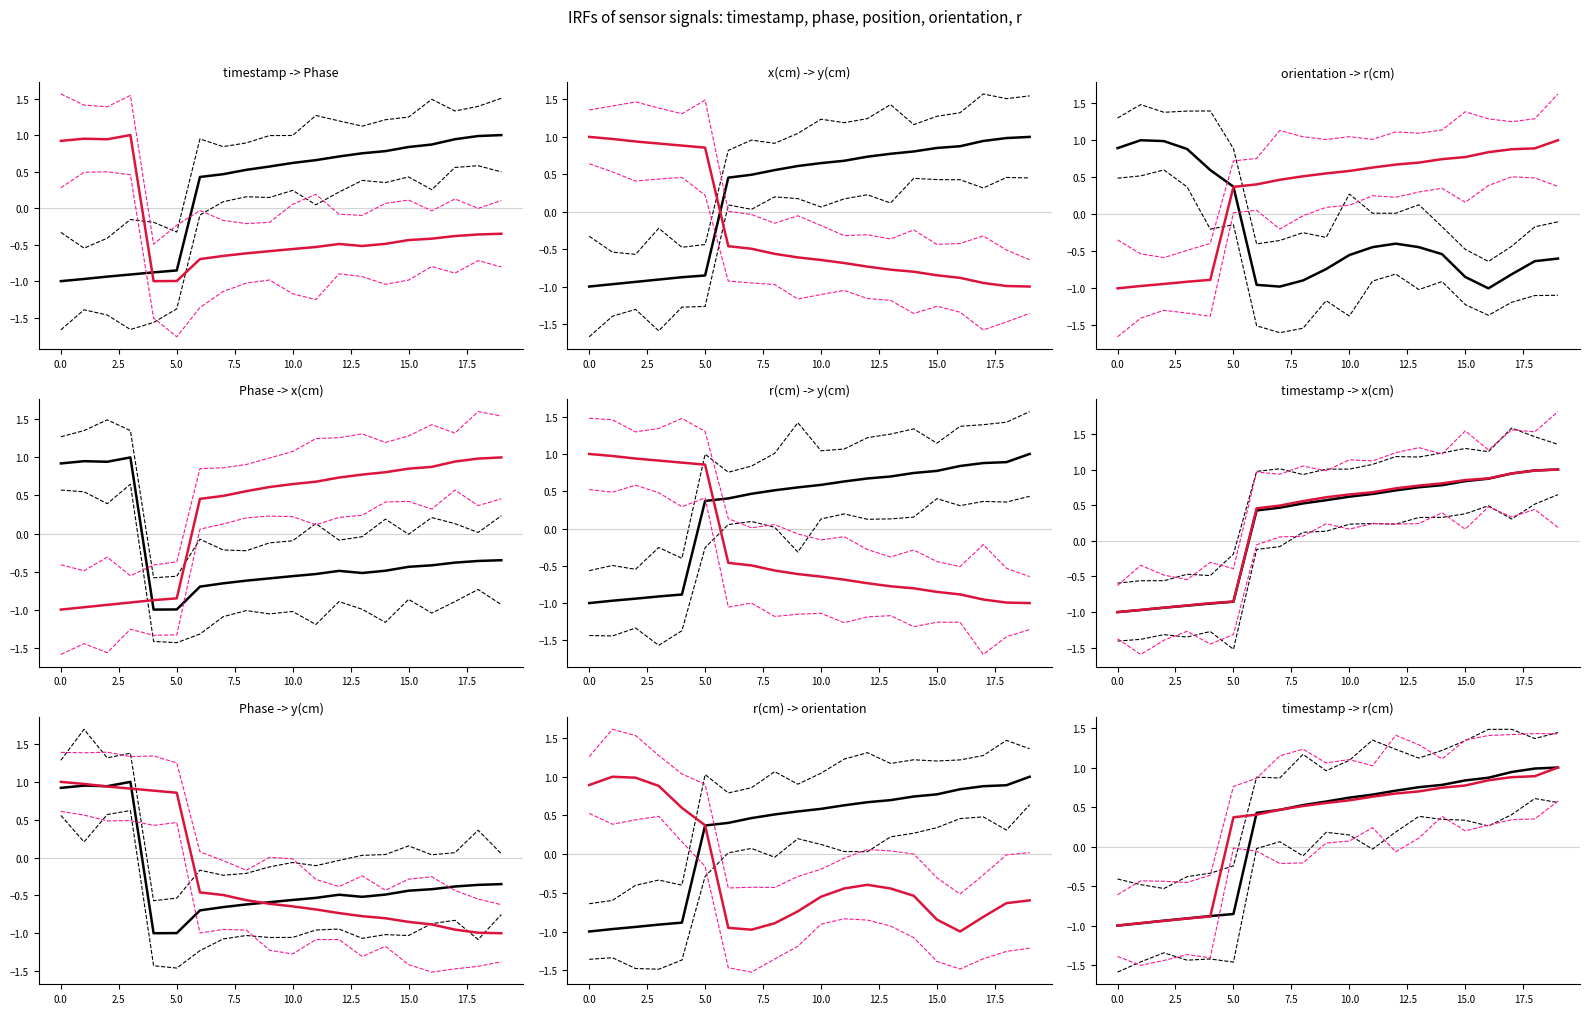

How many values in y(cm) are above zero?

6